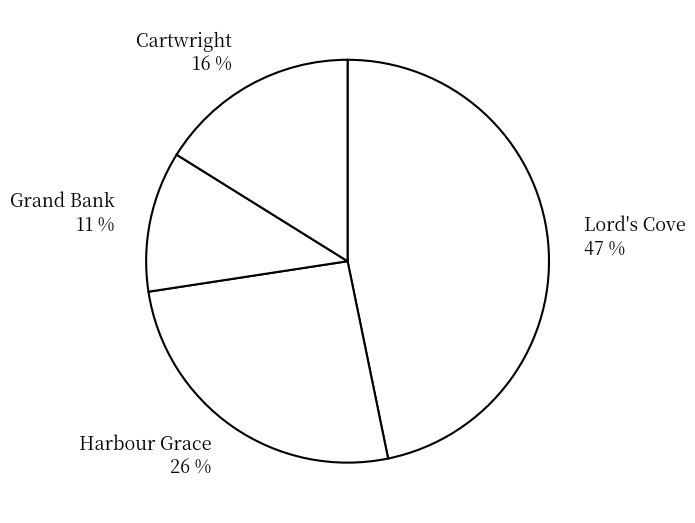

Do Harbour Grace and Lord's Cove together represent more than half of the pie?

Yes